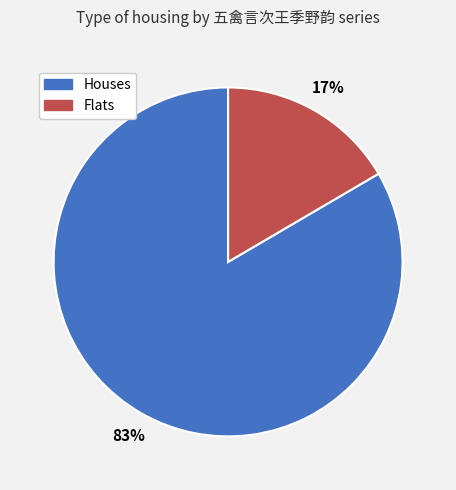

Which category has the biggest portion of the pie?

Houses